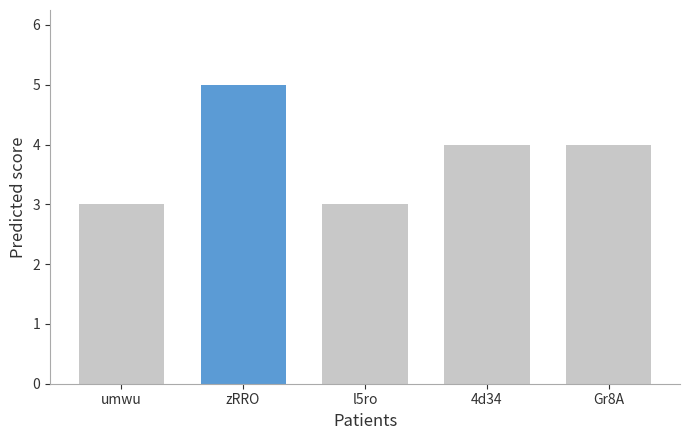

What is the greatest value displayed?

5